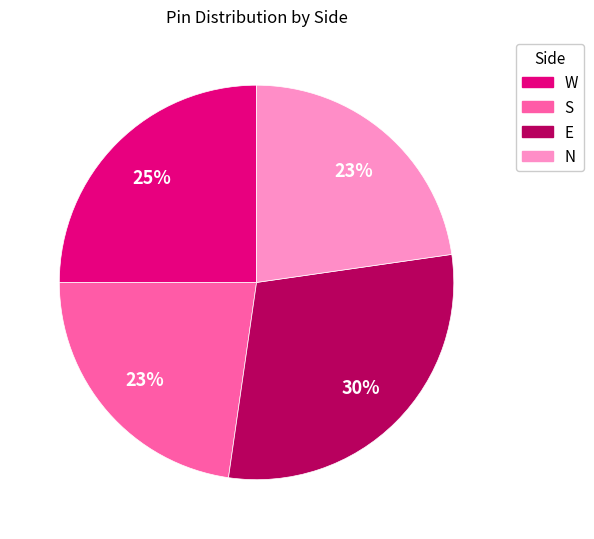

Does S account for over 50% of the chart?

No